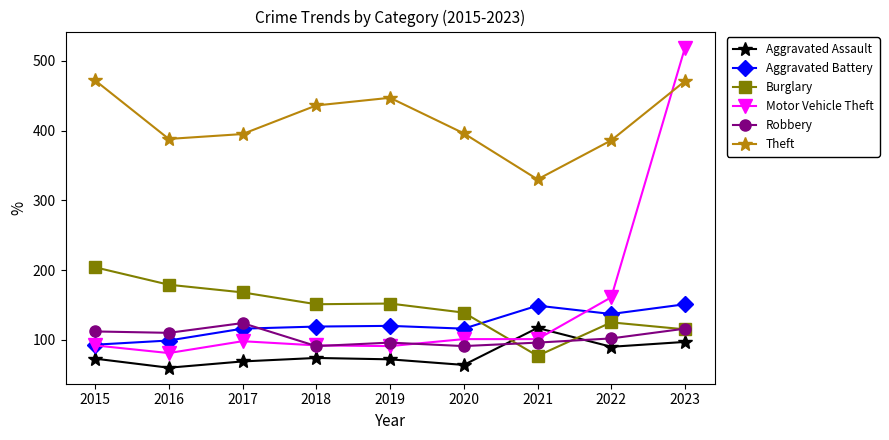

How many interior local peaks does the Theft series have?

1